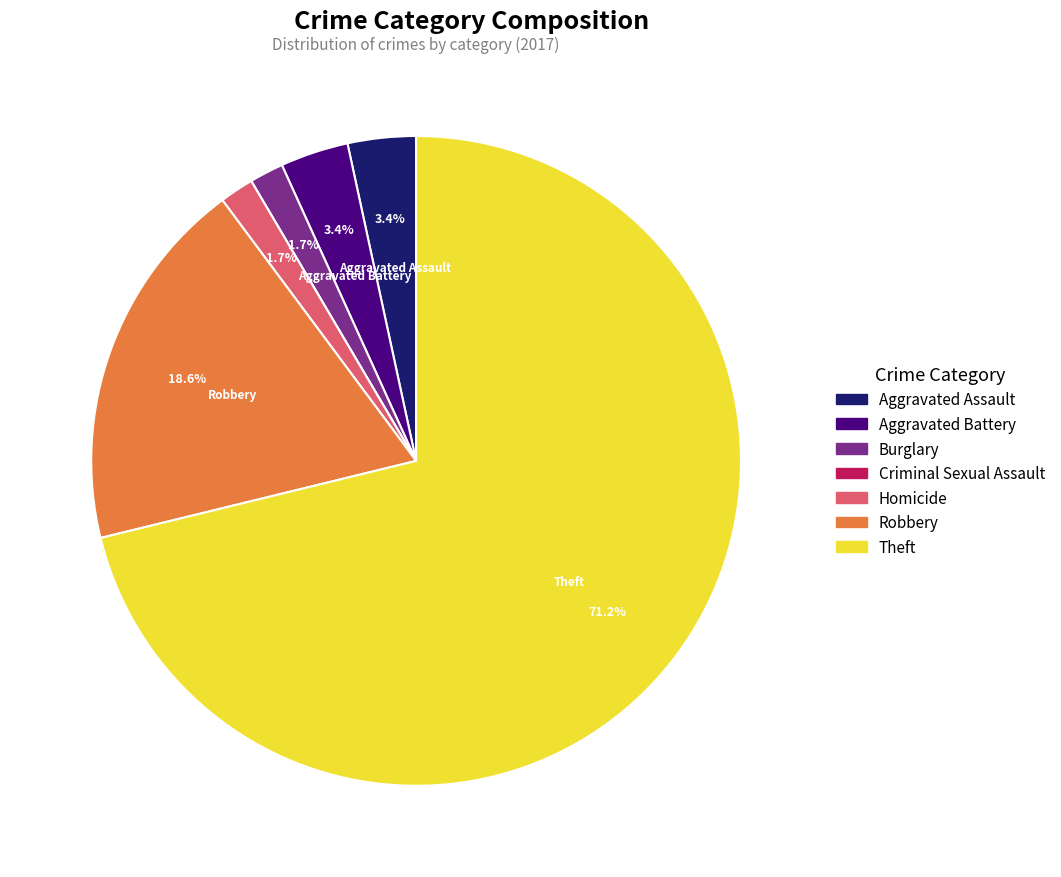

Which has a higher value, Aggravated Battery or Robbery?

Robbery